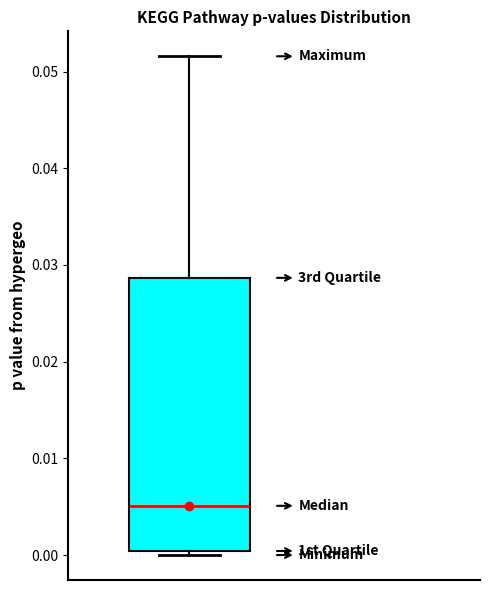

Read this box plot against the y-axis: the position of the median line, the range covered by the box, and the ends of both whiskers. The values are not printed on the chart, so give them approximately, as read against the axis.

median 0.005, box 0.000 to 0.029, whiskers 0.000 (just below the box's lower edge) to 0.052